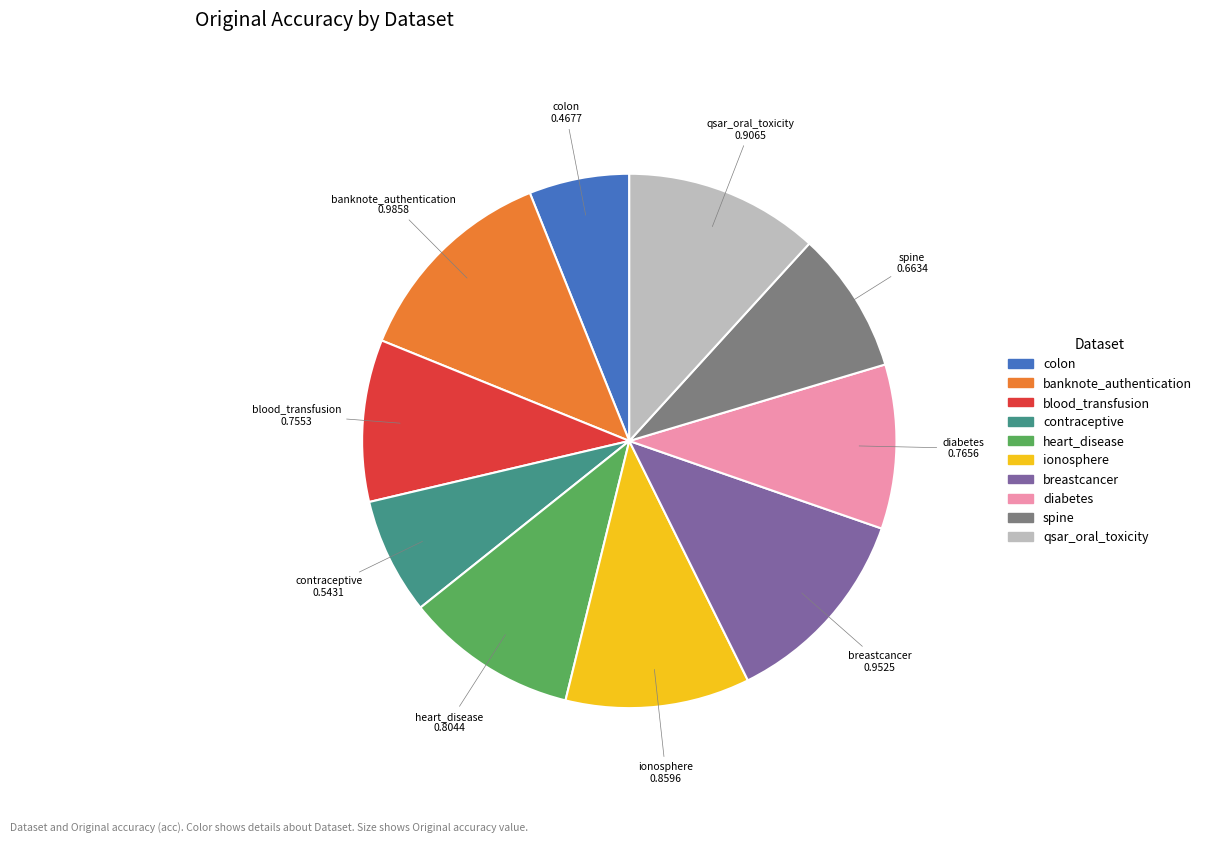

Which slice is the smallest?

colon